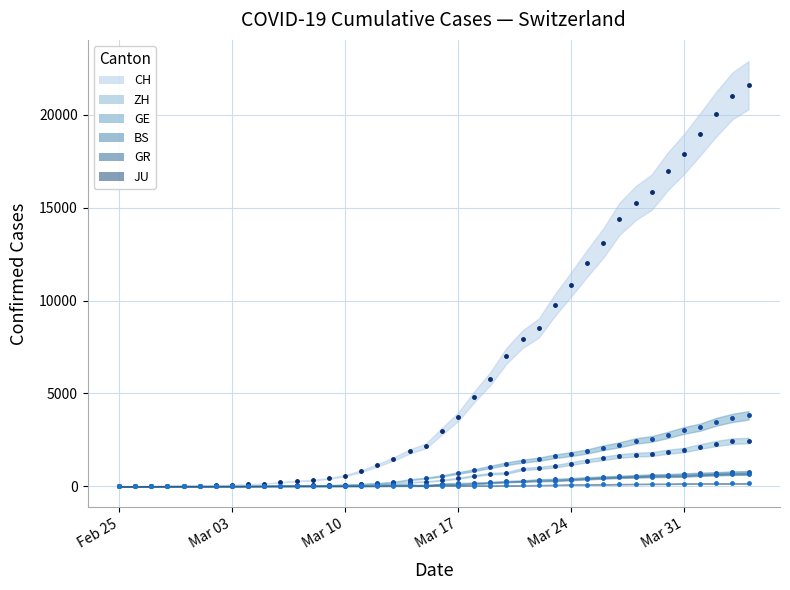

What is the average value of the BS series?

243